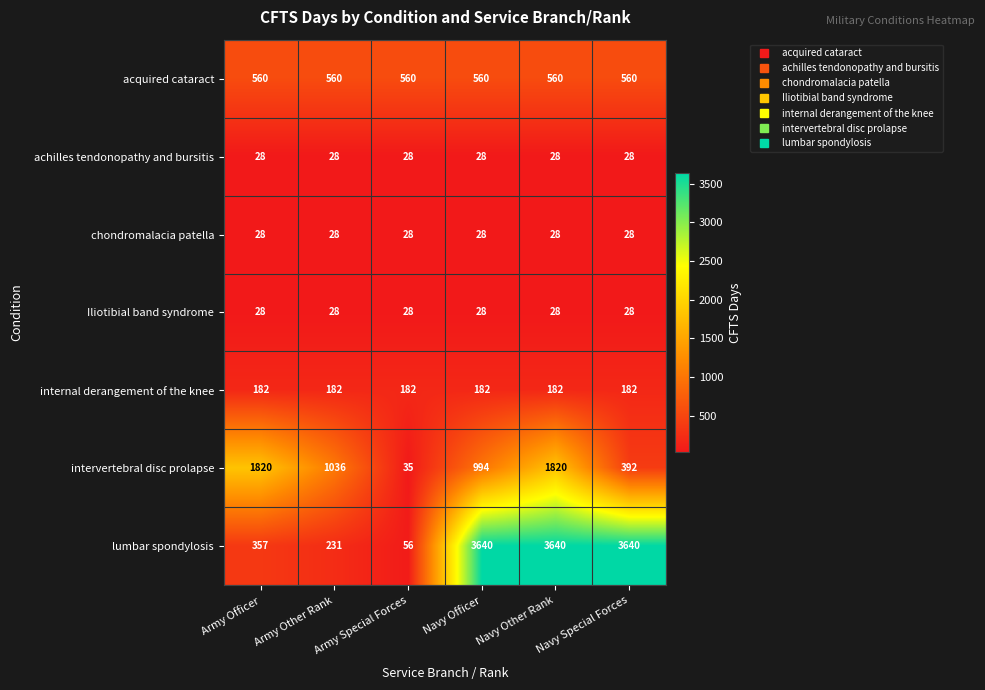

Which series has the largest total across all categories?

lumbar spondylosis